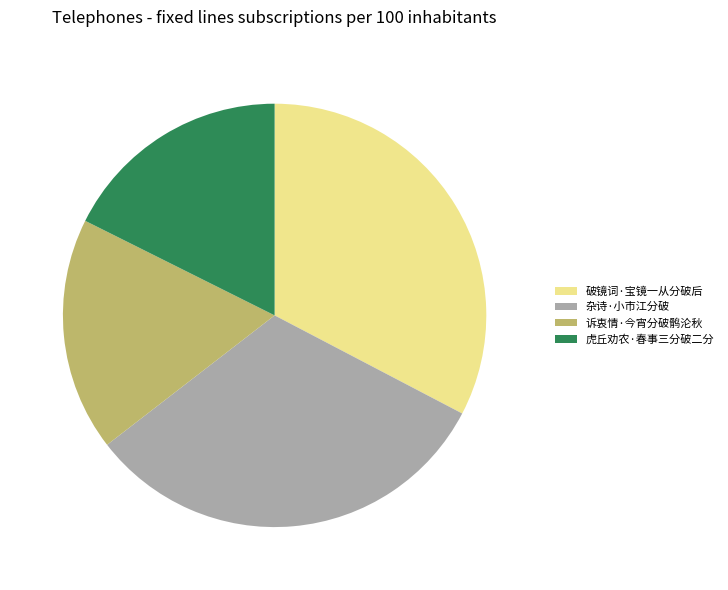

Which category has the biggest portion of the pie?

破镜词·宝镜一从分破后